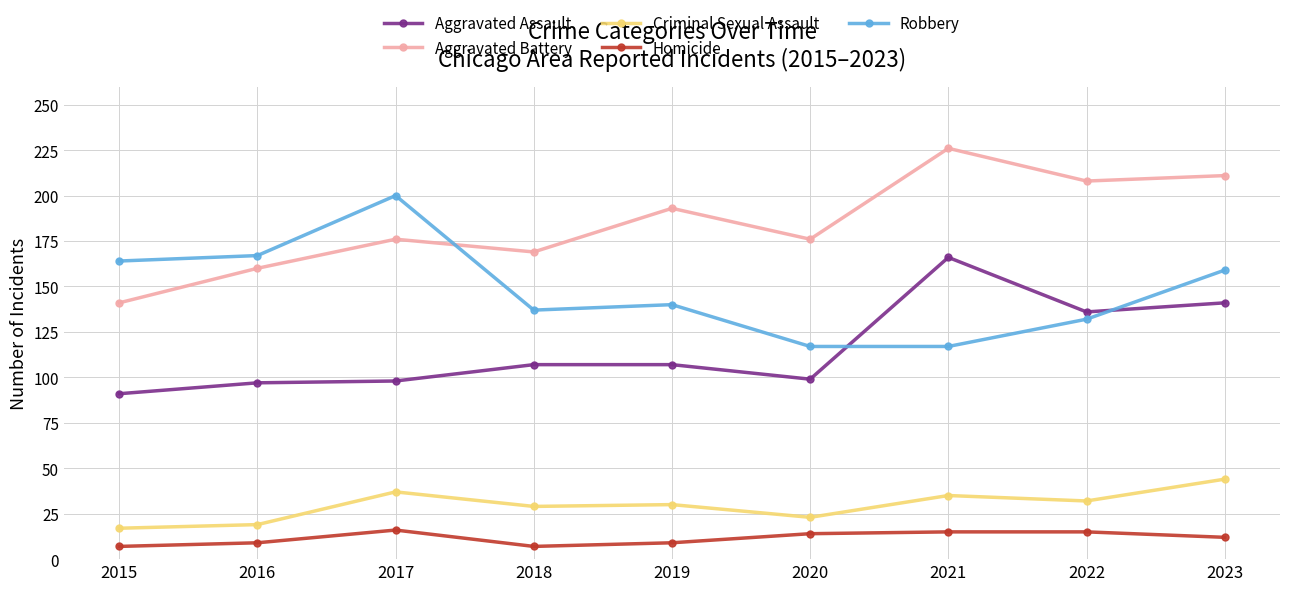

True or false: Homicide and Aggravated Battery cross at least once.

False